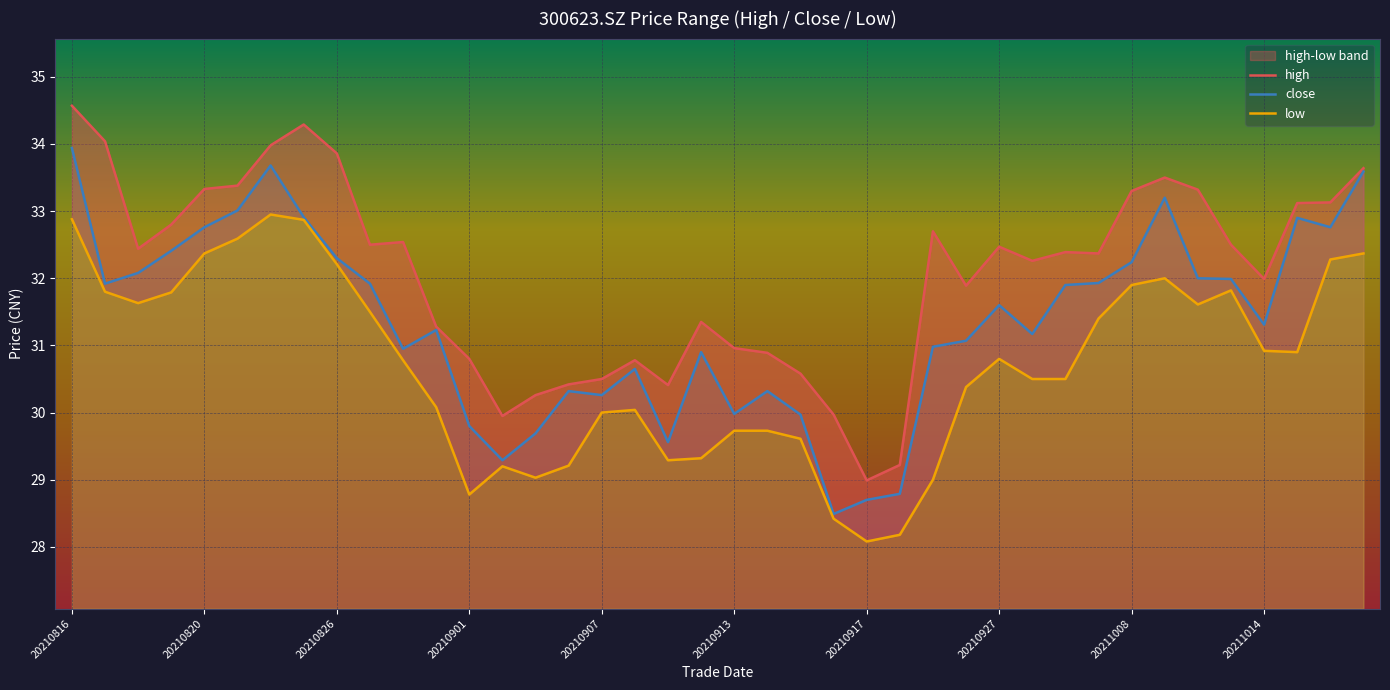

True or false: close and high cross at least once.

False